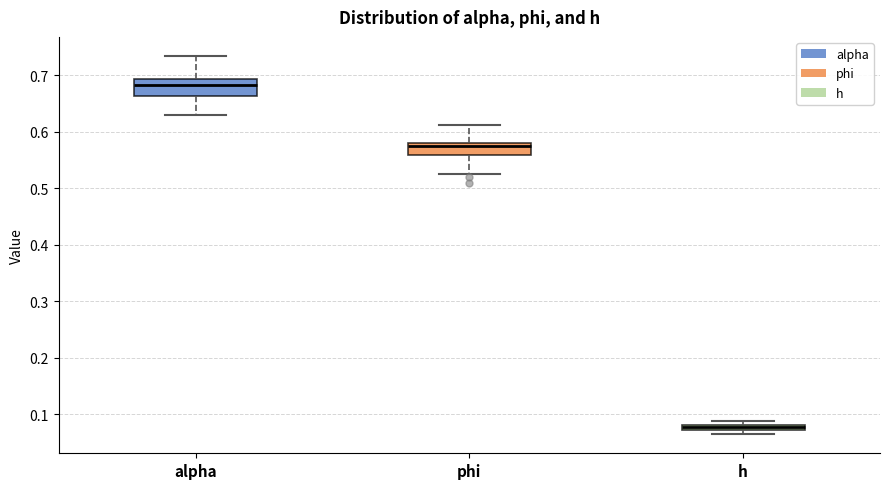

Which box has the lowest median line?

h